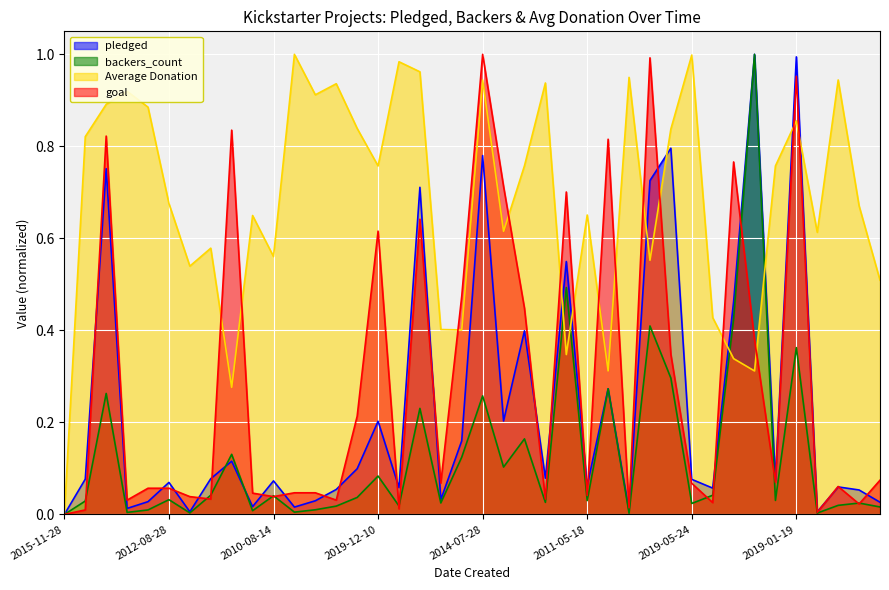

How many positive values does the goal series have?

39